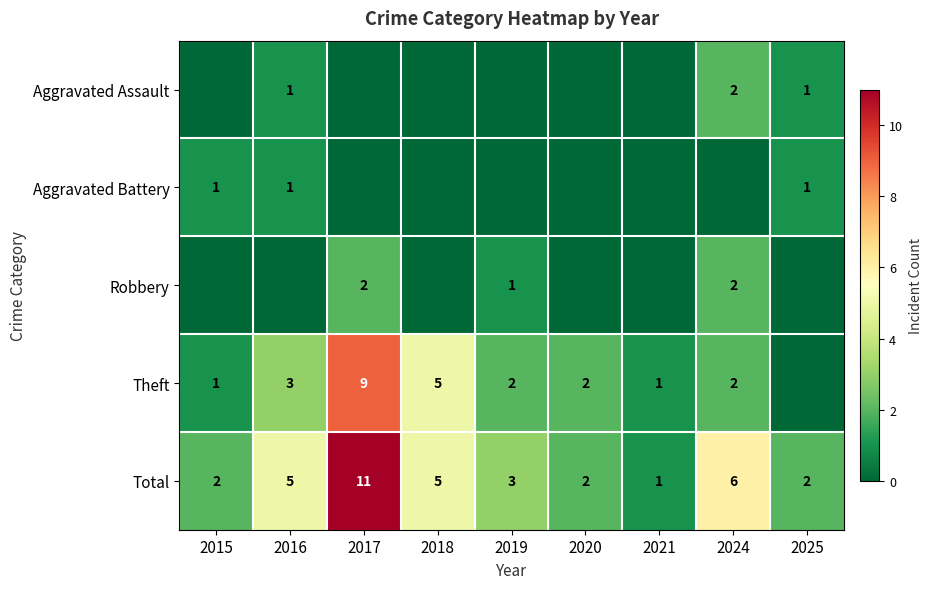

Is the value of Theft at 2020 greater than the value of Total at 2016?

No